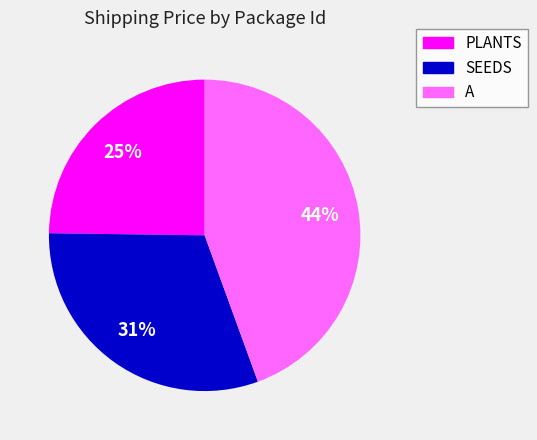

What percentage is the SEEDS slice, to the nearest percent?

31%